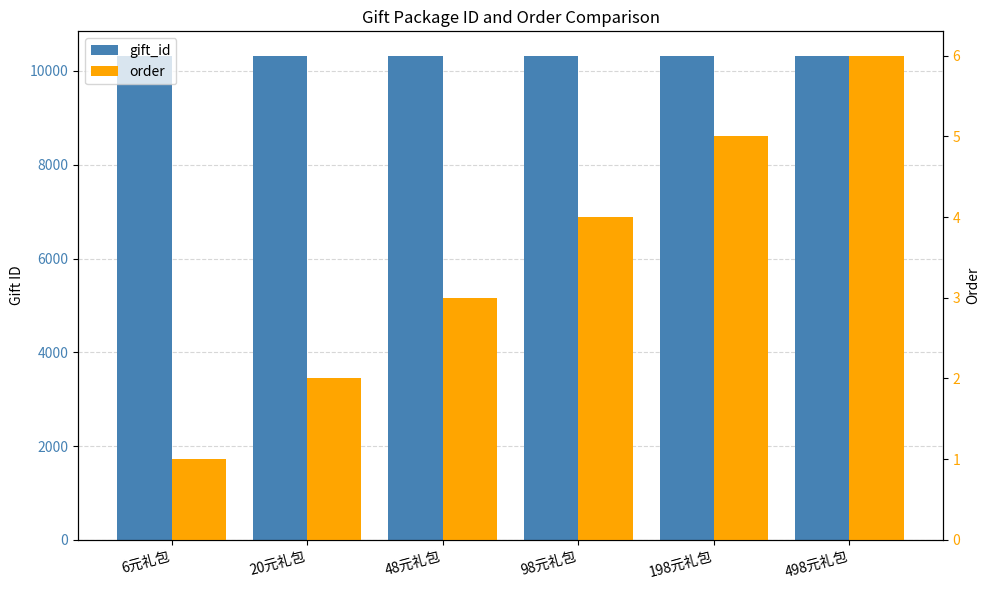

What is the label of the 2nd bar from the right?

198元礼包